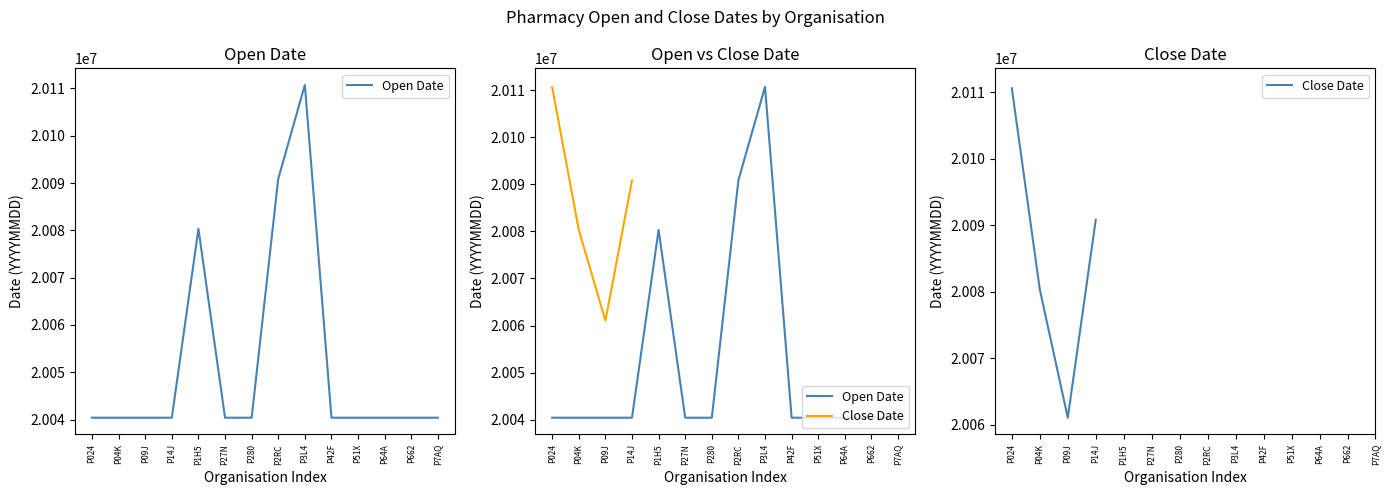

What is the label of the 1st point from the left?

P024